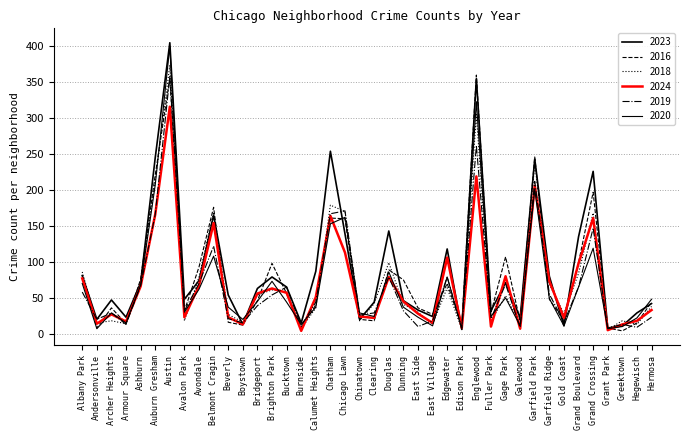

Is it true that 2024 equals 53 at Hermosa?

False